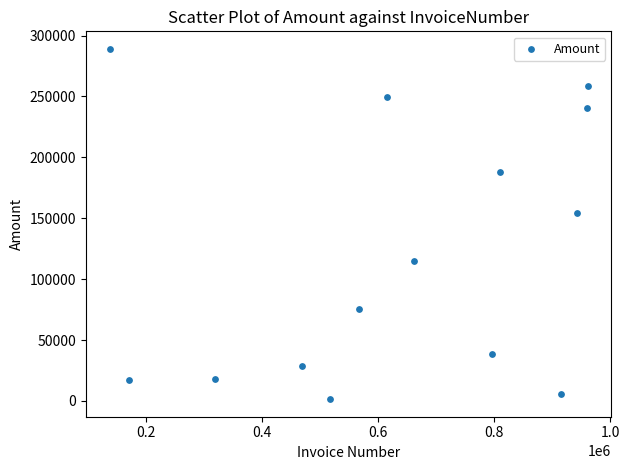

What is the range of Y values (max minus min)?

287647